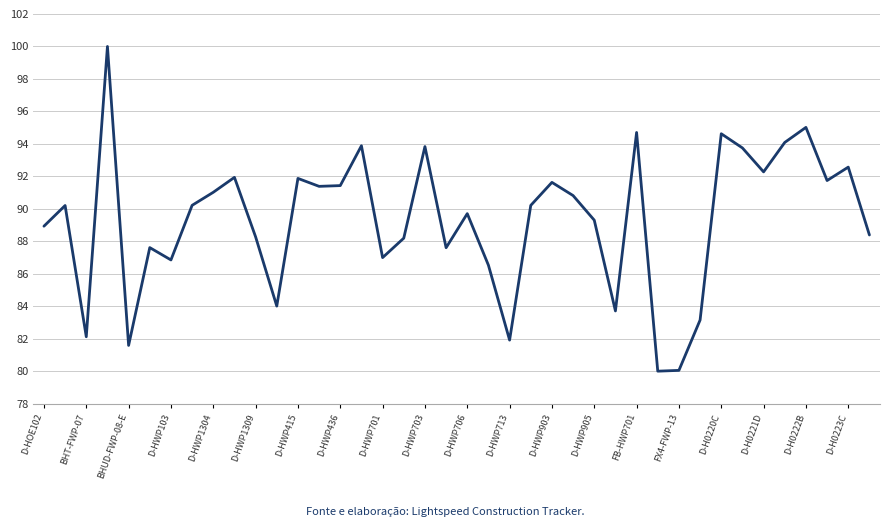

What is the maximum value shown in the chart?

100.0